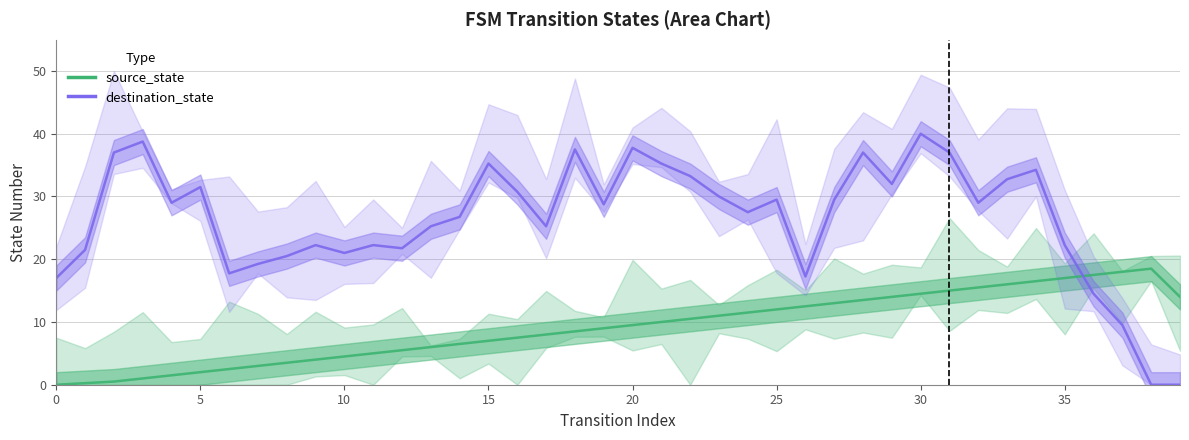

How many series are shown in this chart?

2